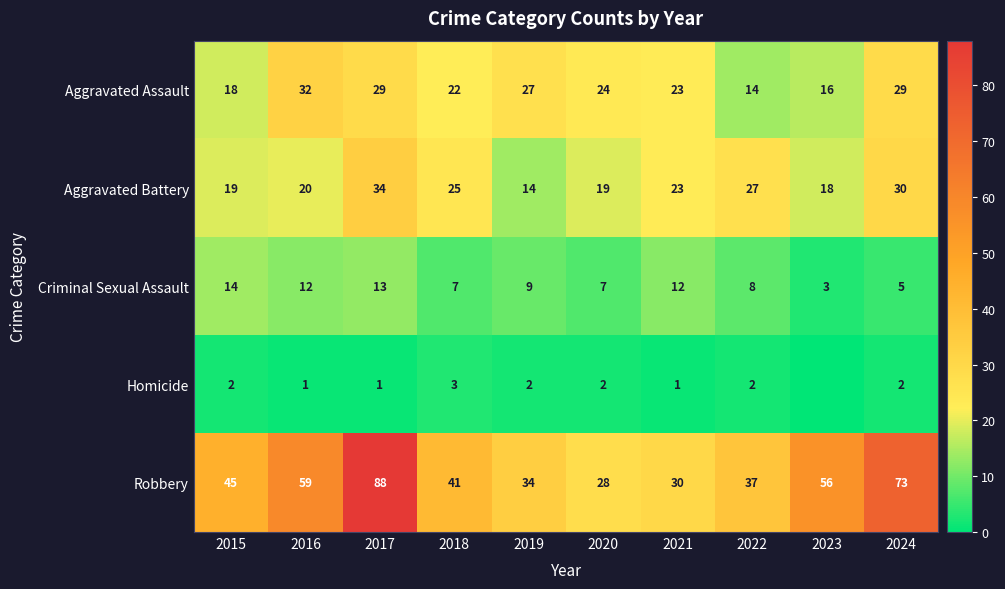

Rank the series at 2015 from lowest to highest value.

Homicide, Criminal Sexual Assault, Aggravated Assault, Aggravated Battery, Robbery